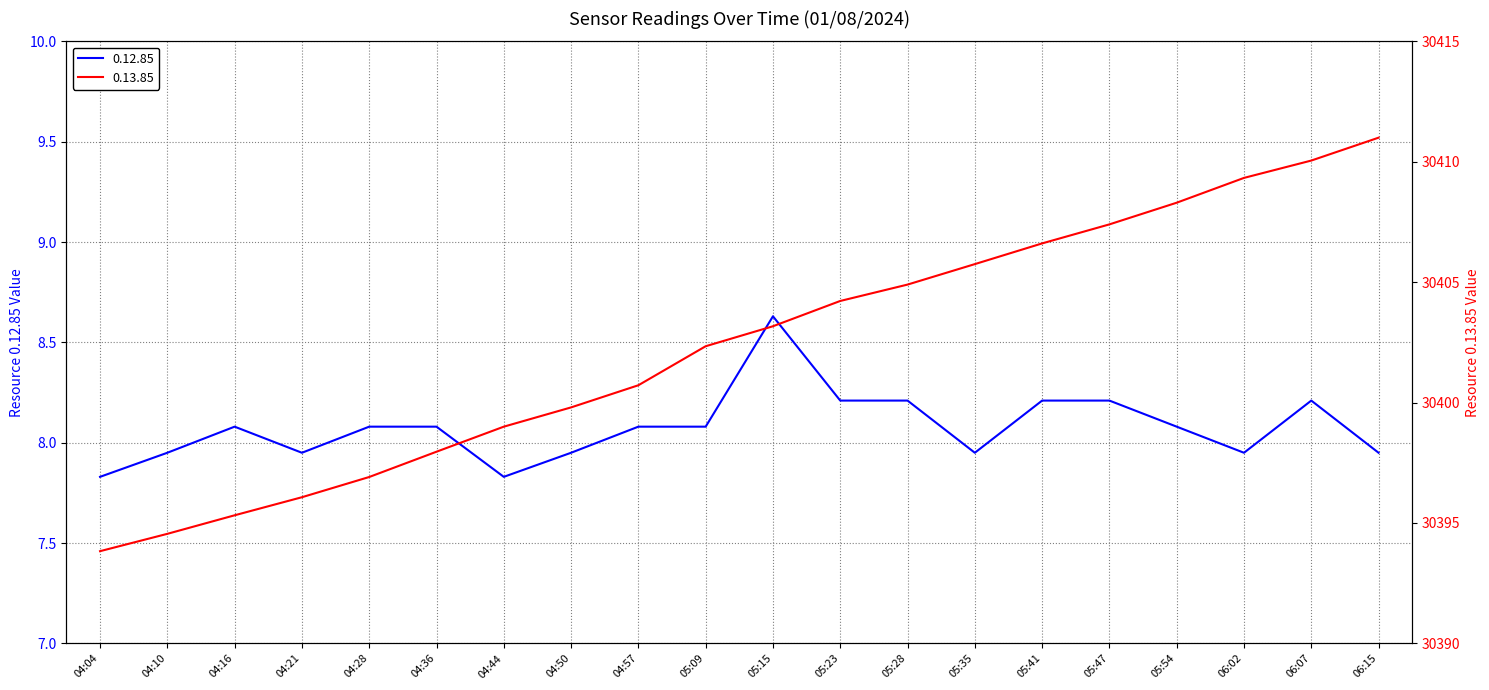

At which label does 0.13.85 first exceed 30403?

05:15